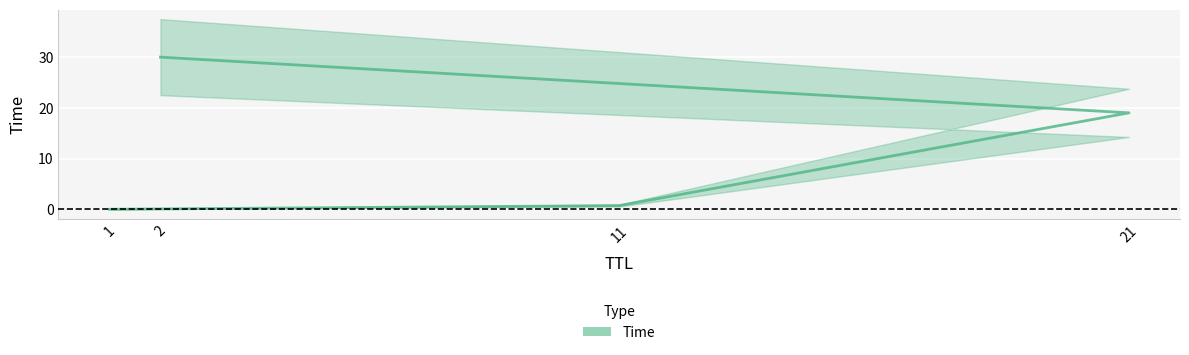

True or false: the data shows 4.6 at 21.

False